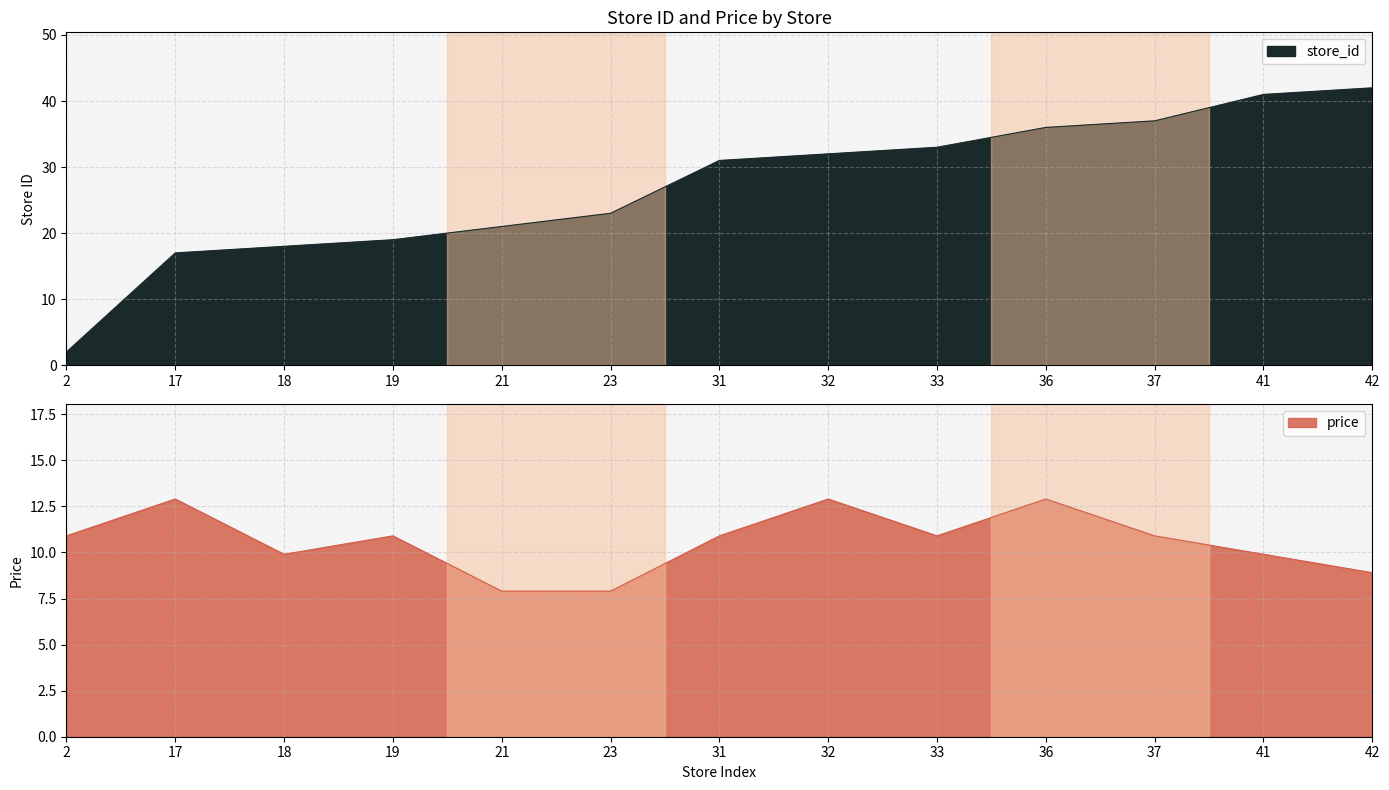

What is the value of the store_id point at the 4th from the left?

19.0